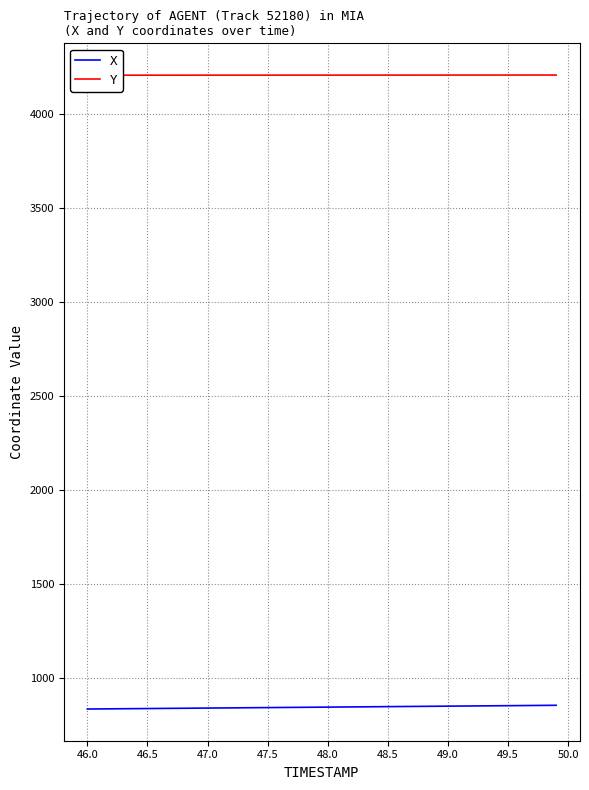

What are all the series names shown in the legend?

X, Y